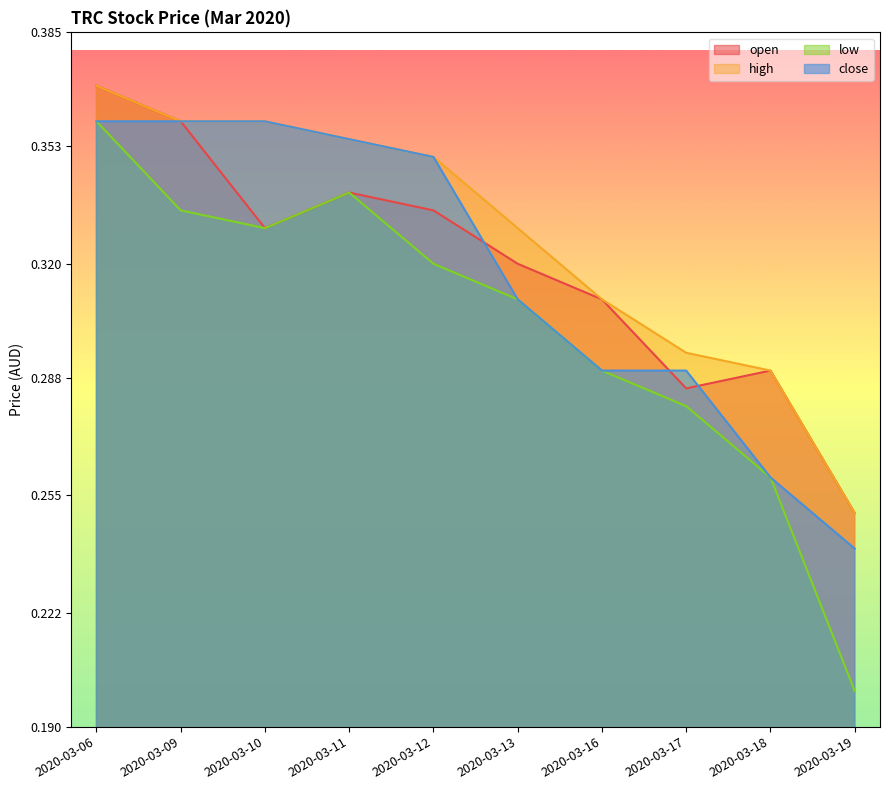

Which category has the highest value across all series?

2020-03-06